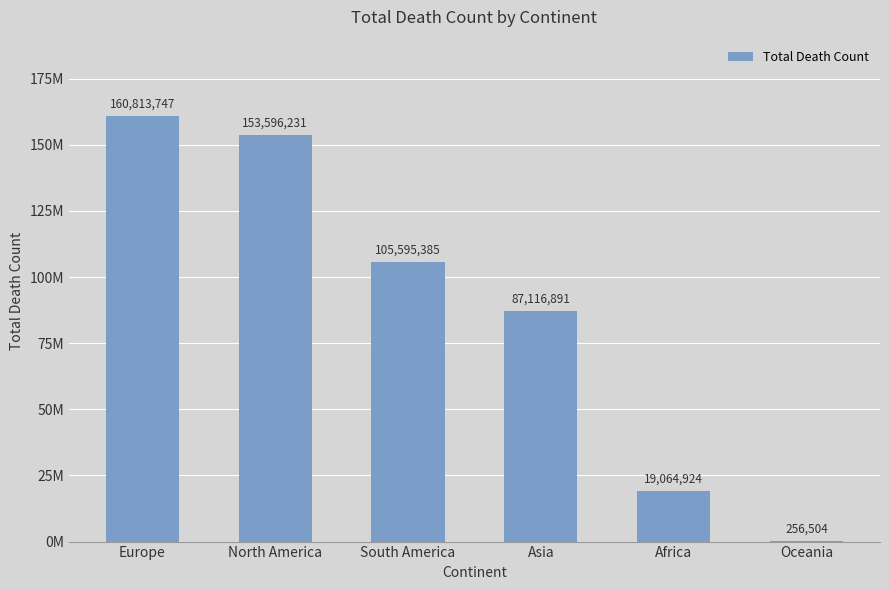

Reading left to right, transcribe all the data shown in this chart.

160813747	153596231	105595385	87116891	19064924	256504